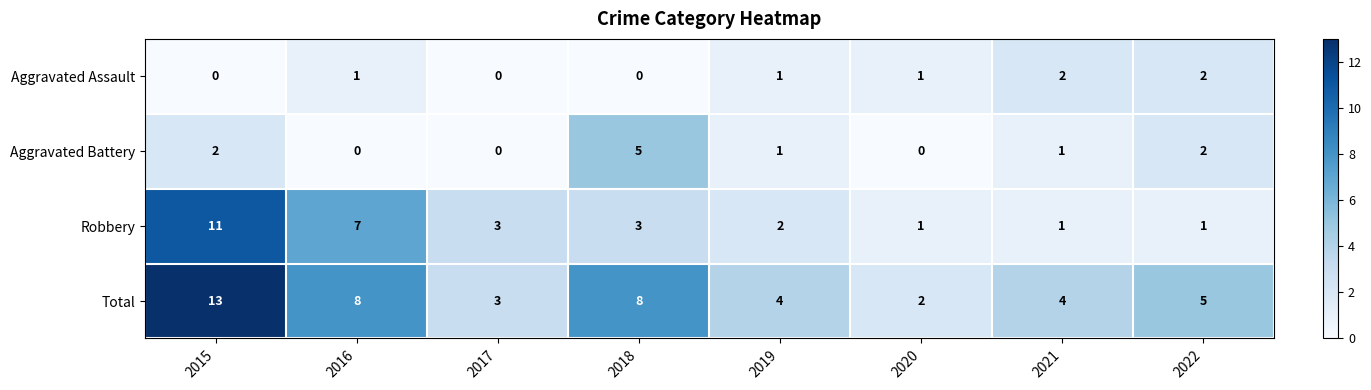

At which label does Aggravated Battery reach its peak?

2018